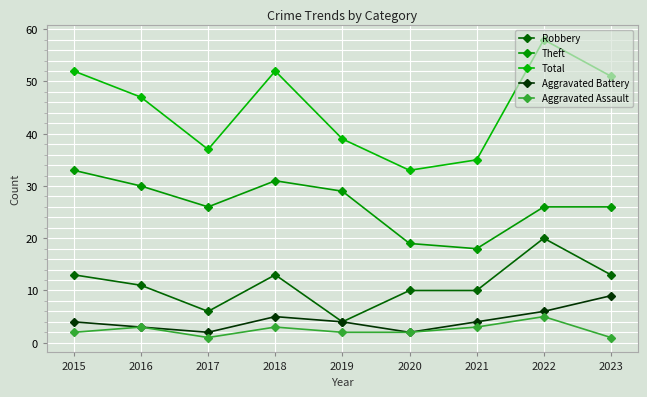

What are all the series names shown in the legend?

Robbery, Theft, Total, Aggravated Battery, Aggravated Assault